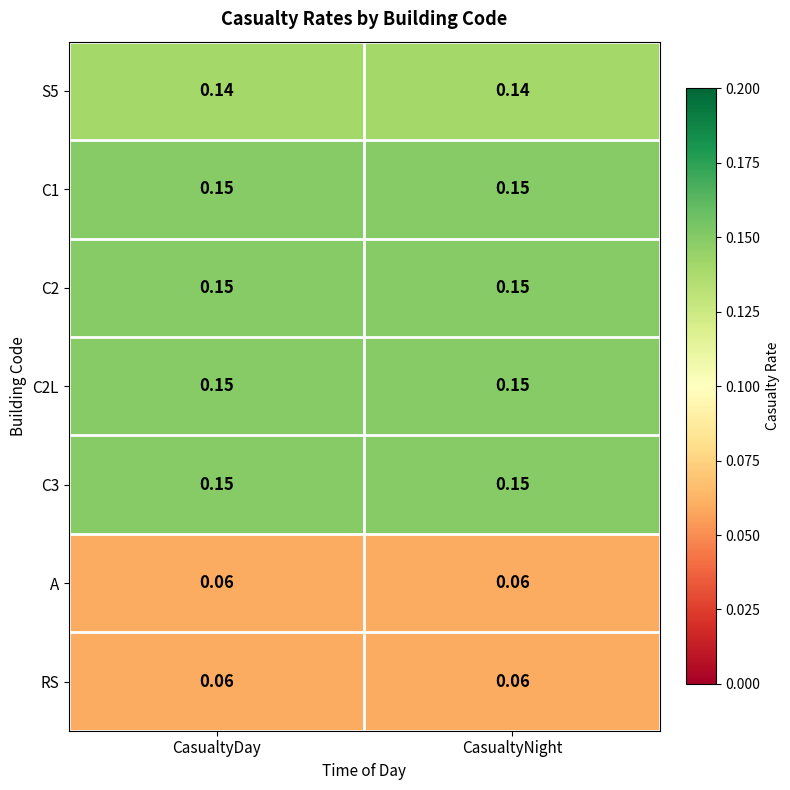

Between CasualtyNight and CasualtyDay, which is larger?

CasualtyNight